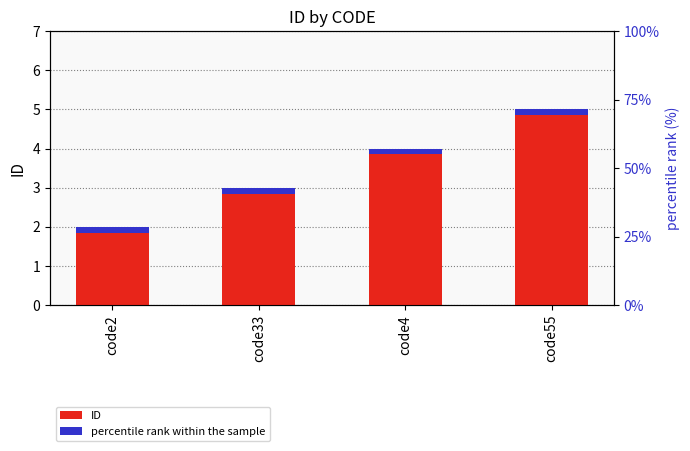

Is it true that ID equals 2.0 at code2?

True